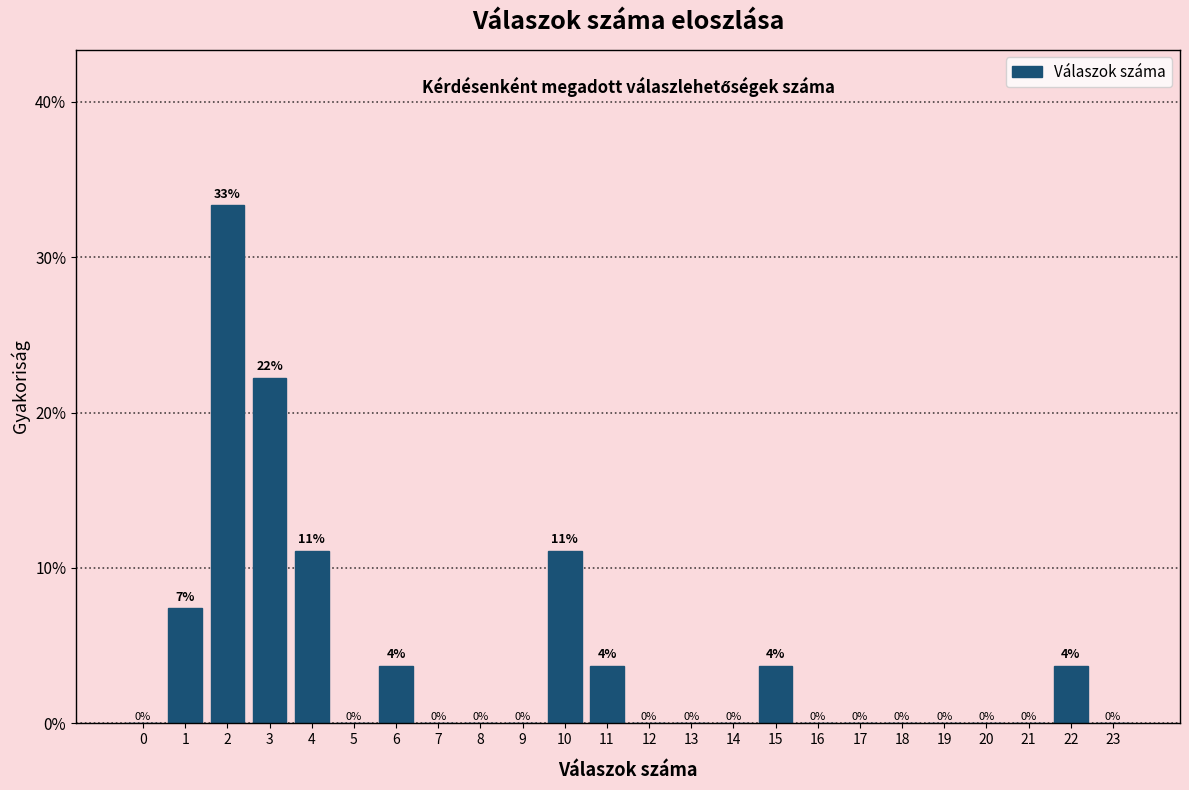

Read the value at 2.

33.3